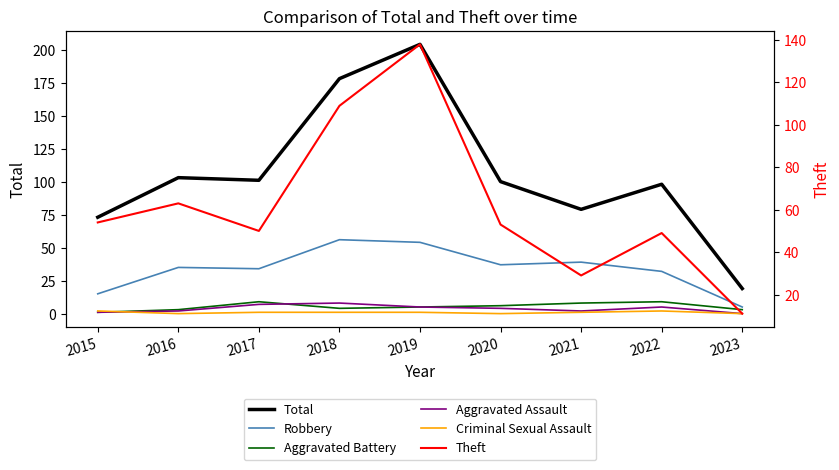

How many interior local peaks does the Aggravated Assault series have?

2